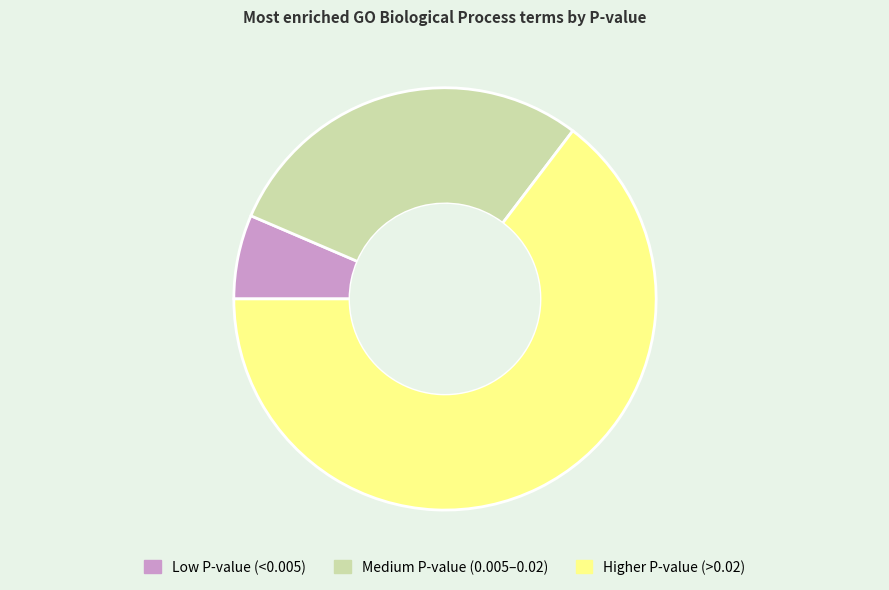

Is there any slice that represents more than half of the pie?

Yes